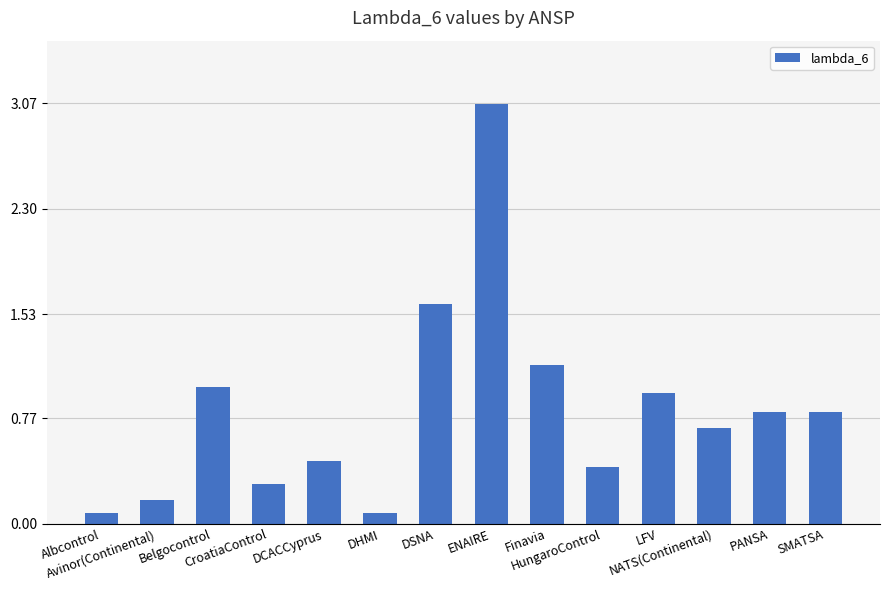

What is the value of the 2nd bar from the left?

0.2